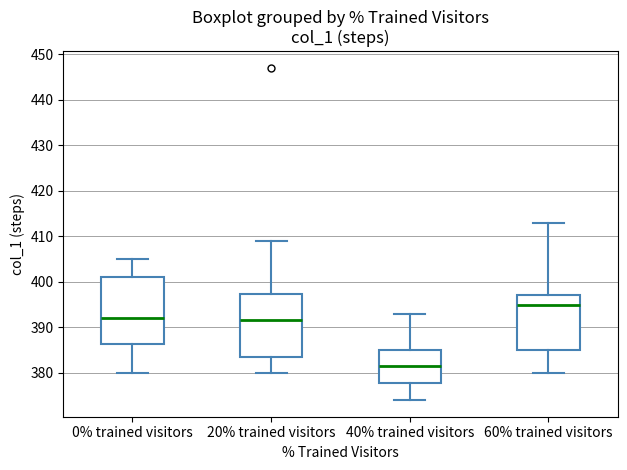

Where is the upper edge of the box for 60% trained visitors on the y-axis? The values are not printed on the chart, so give them approximately, as read against the axis.

397